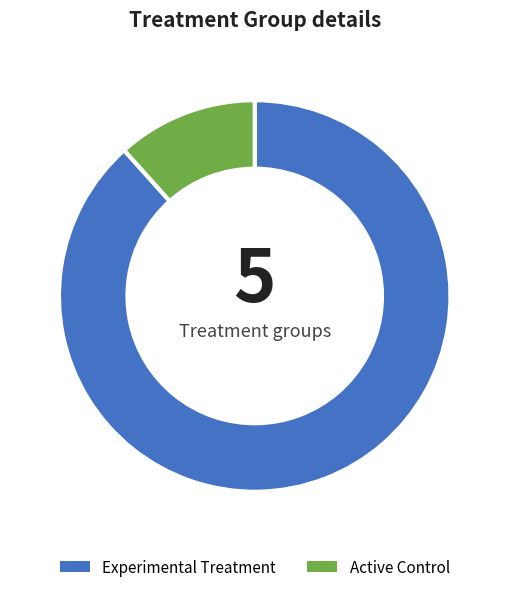

Is the sum of Active Control and Experimental Treatment greater than half?

Yes